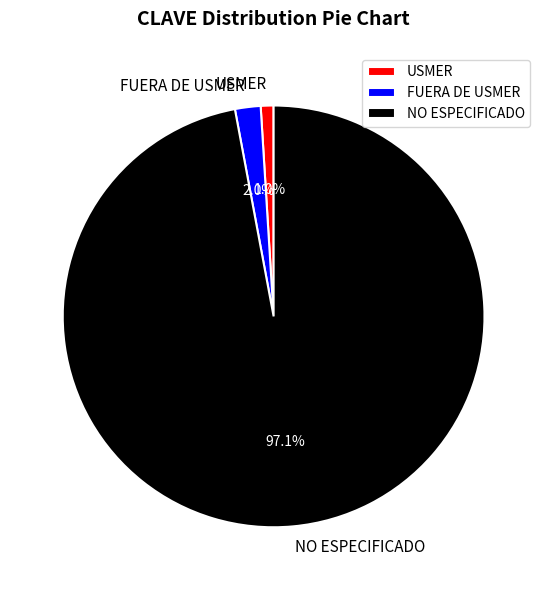

Count the number of slices in the pie.

3